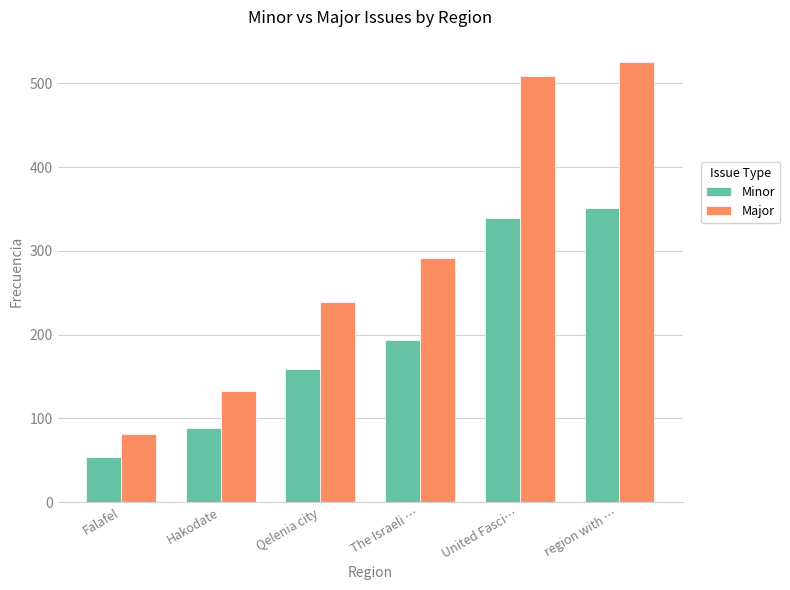

Rank the series by their maximum value, from lowest to highest.

Minor, Major